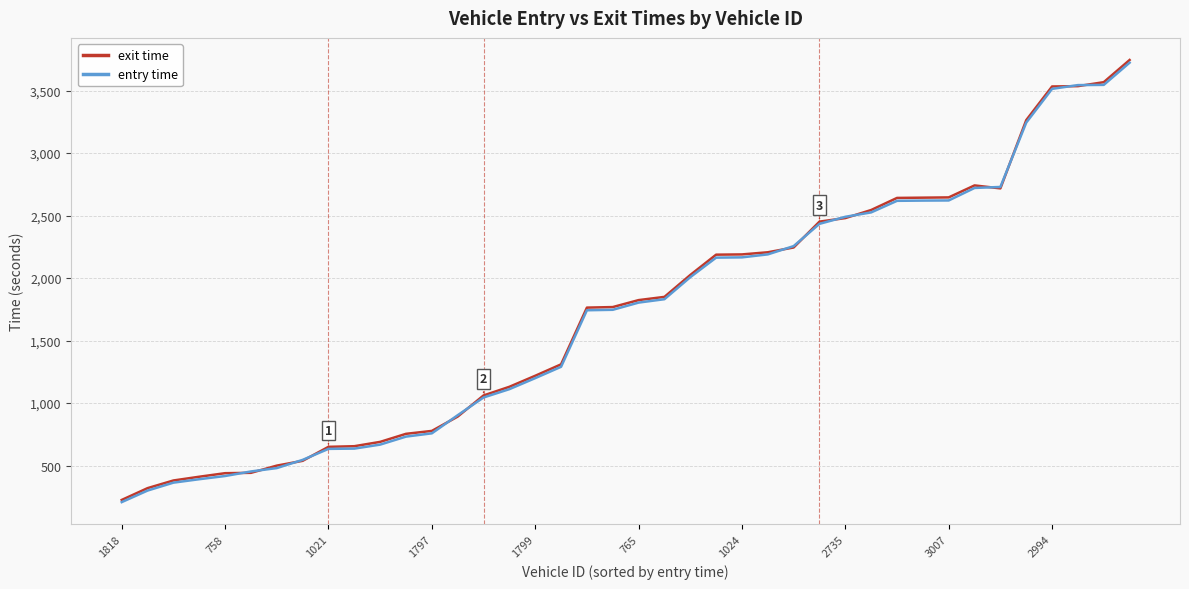

What is the highest value of the exit time series?

3744.4